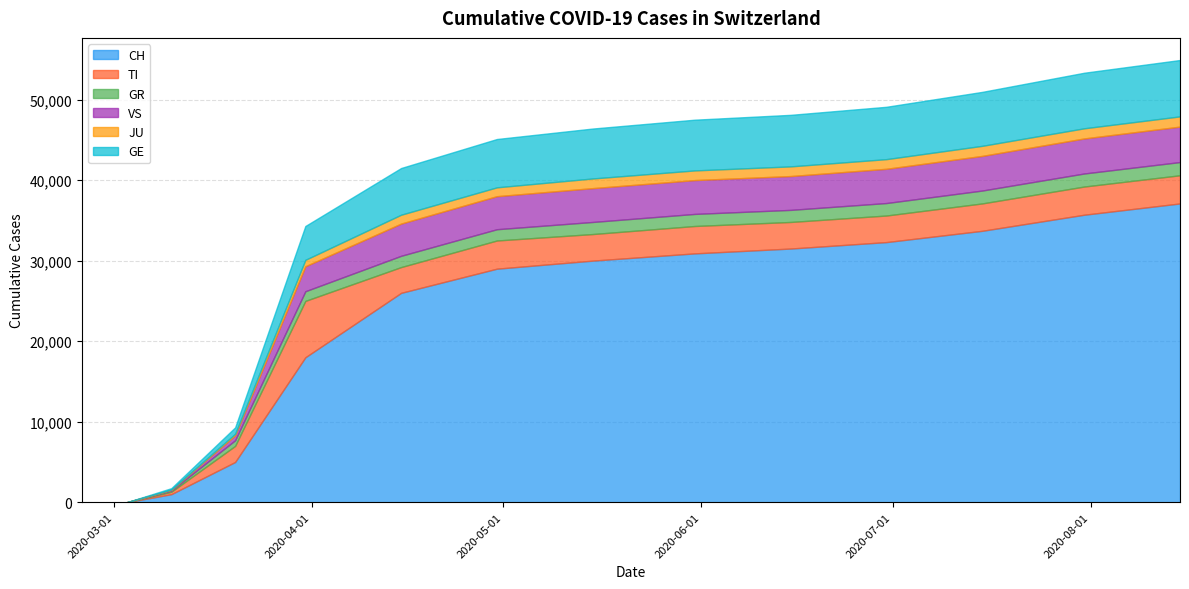

What is the difference between the JU values at 2020-03-31 and 2020-03-10?

780